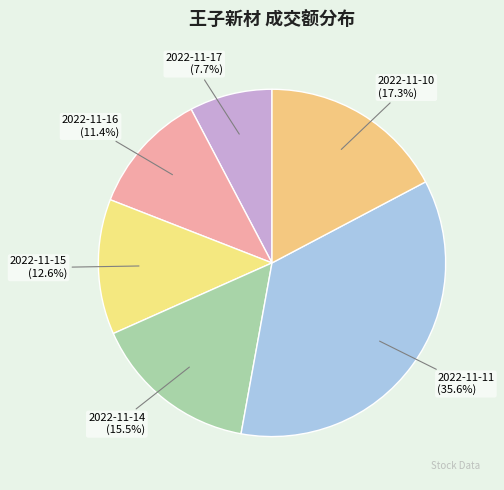

What is the smallest slice in the pie chart?

2022-11-17